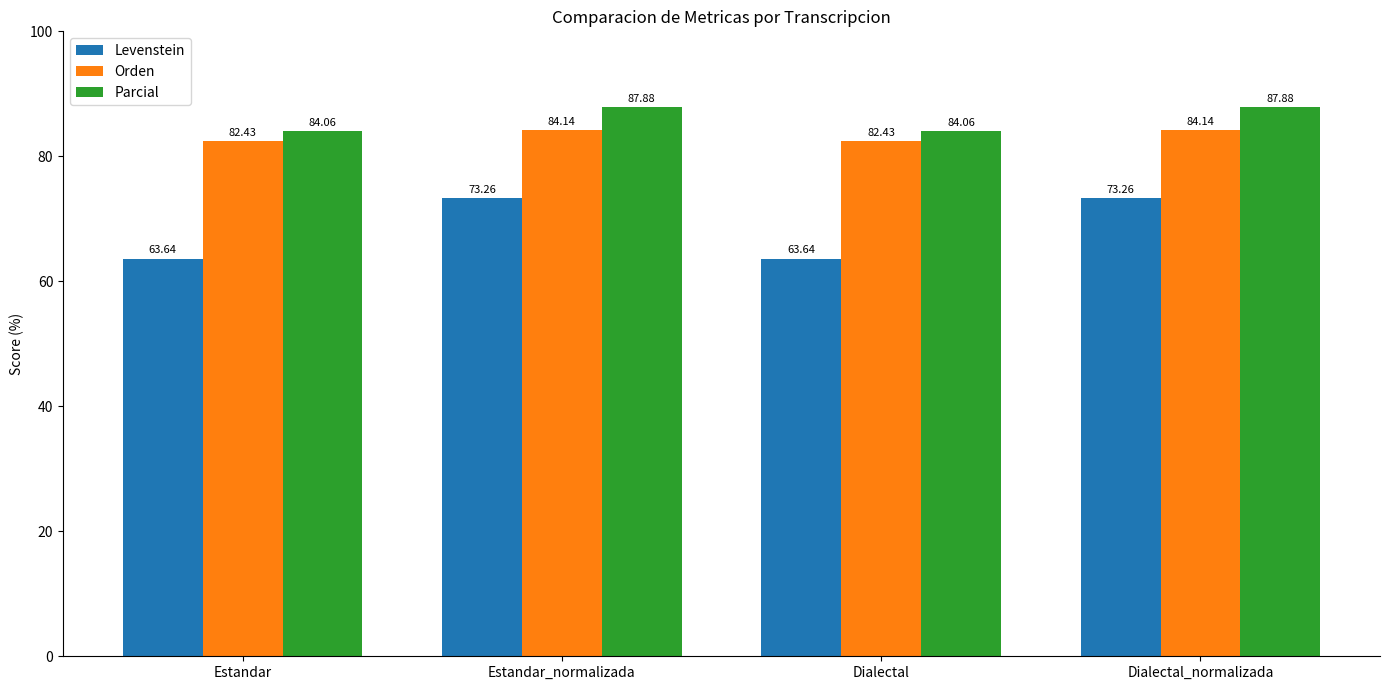

What is the difference between the highest and lowest values at Dialectal?

20.4